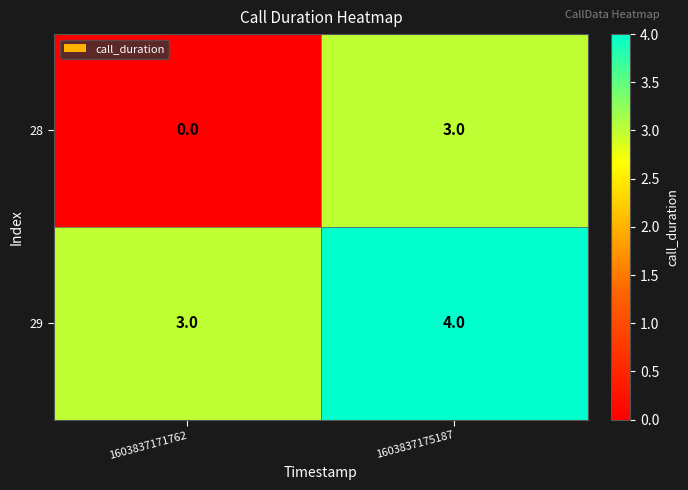

Rank the series at 1603837175187 from lowest to highest value.

28, 29